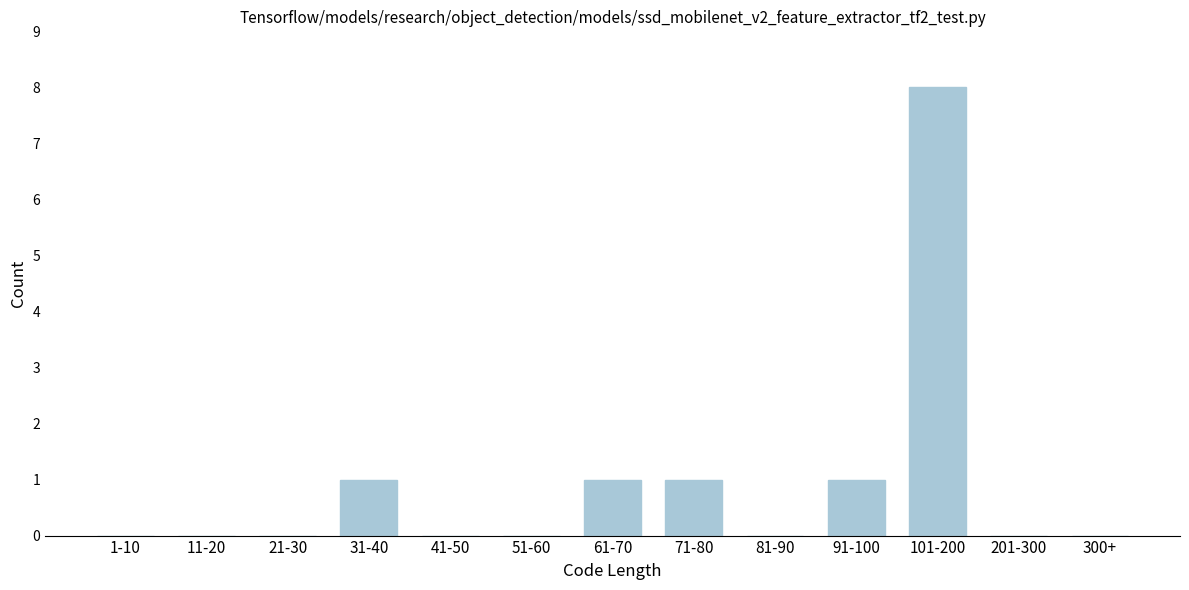

Reading right to left, what are all the values shown in this chart?

300+=0	201-300=0	101-200=8	91-100=1	81-90=0	71-80=1	61-70=1	51-60=0	41-50=0	31-40=1	21-30=0	11-20=0	1-10=0